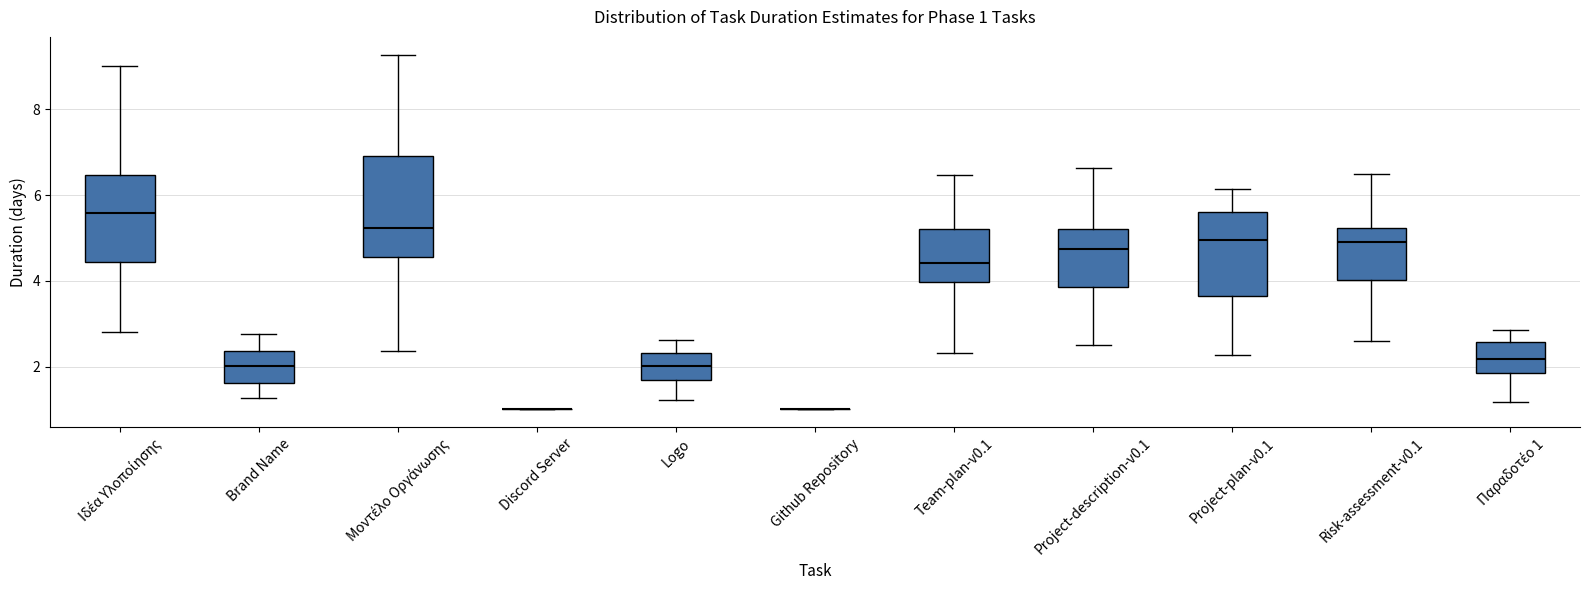

Comparing the boxes themselves (not the whiskers), which one is the tallest?

Μοντέλο Οργάνωσης